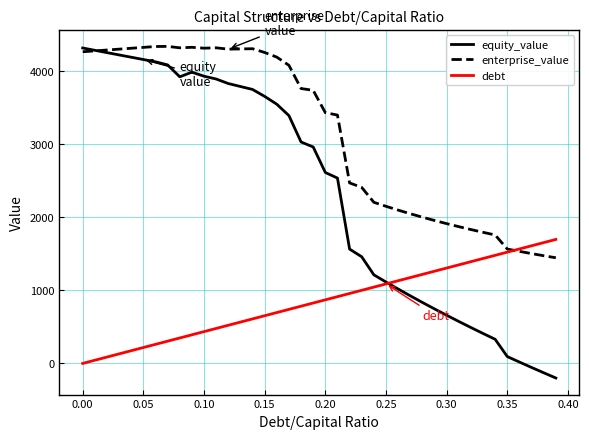

Which series has the widest spread of values?

equity_value